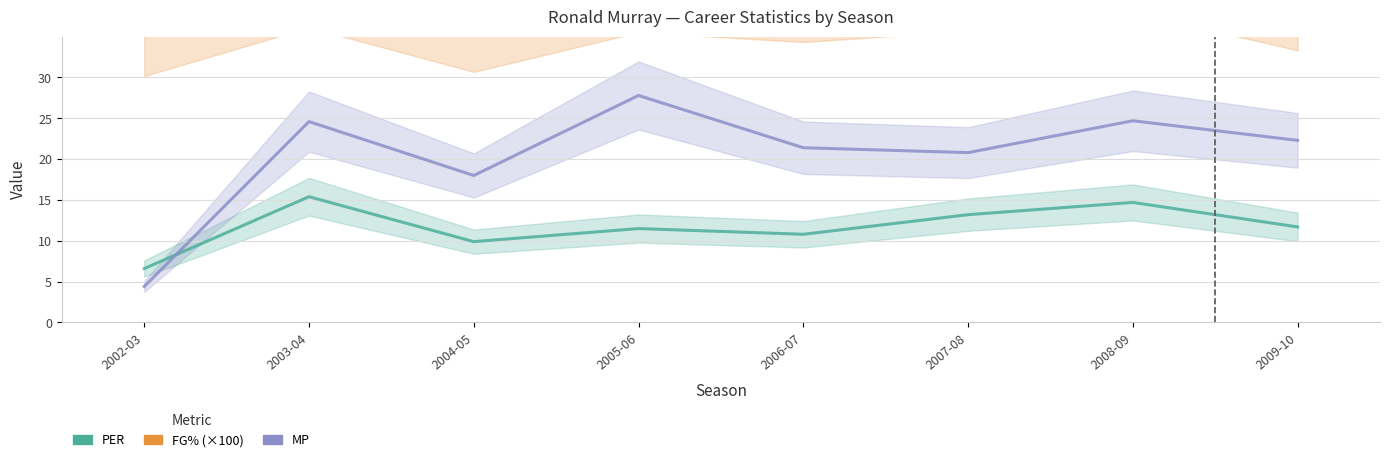

What is the lowest value of the MP series?

4.4